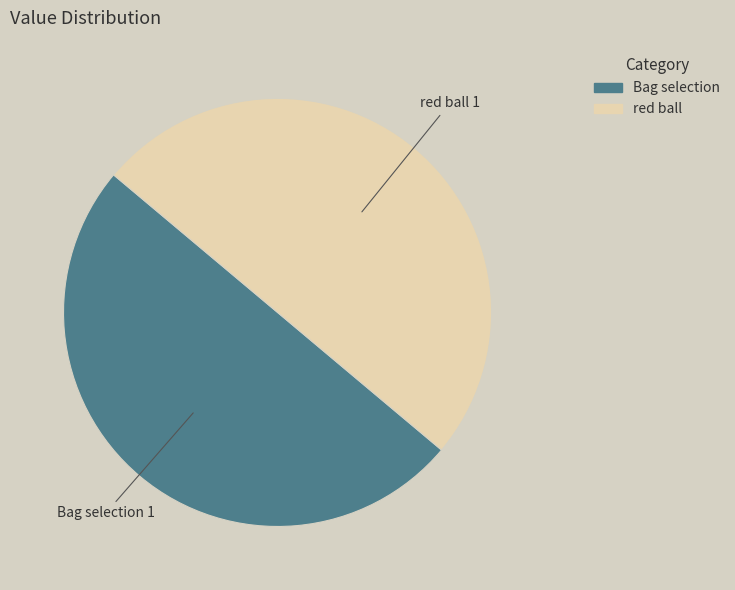

Combined, do Bag selection and red ball account for over 50%?

Yes